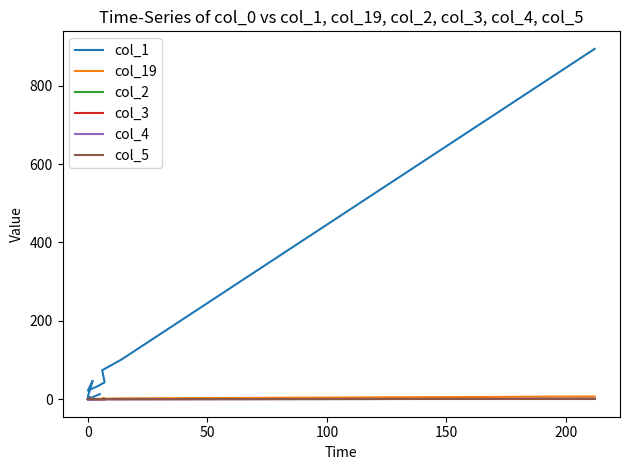

What is the sum of the col_19 values at 0 and 15?

2